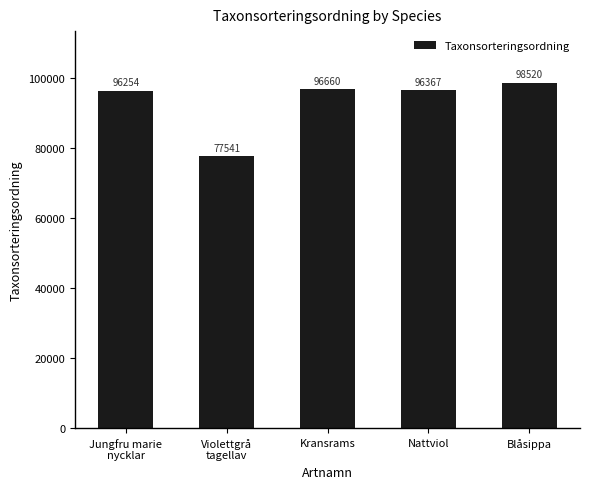

Is it true that the value at Kransrams is 65196?

False